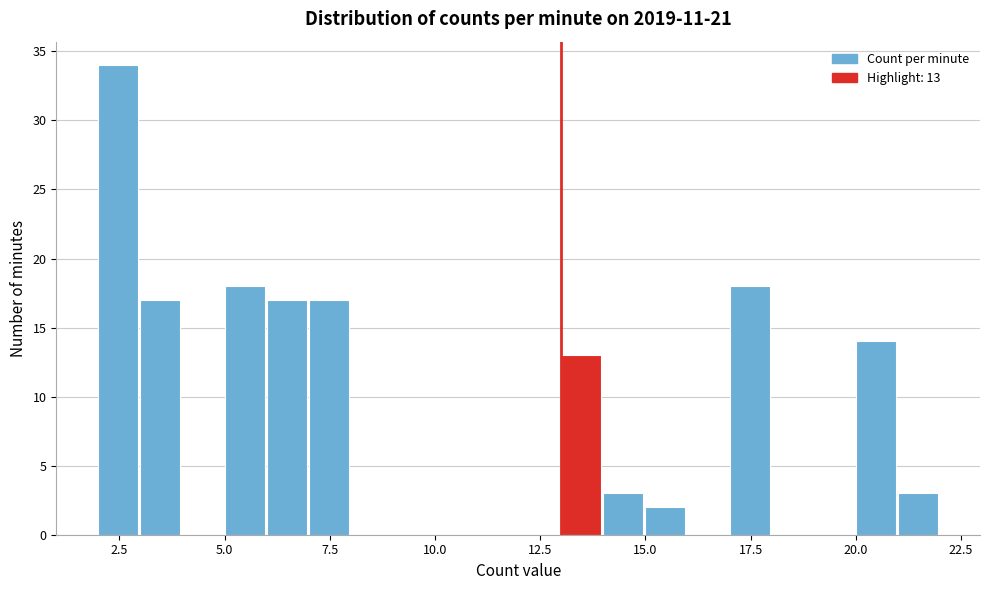

Read against the x-axis, roughly where is the centre of the tallest bar?

2.5